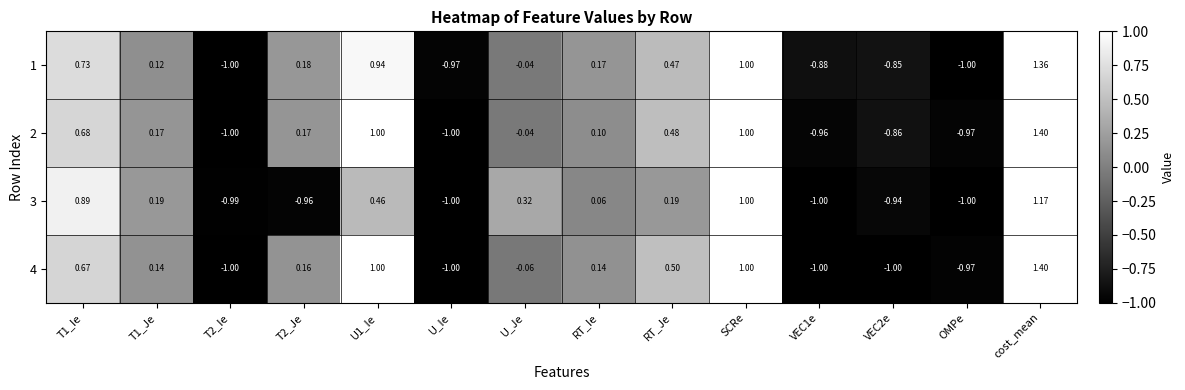

At which category is the sum across all series the highest?

cost_mean